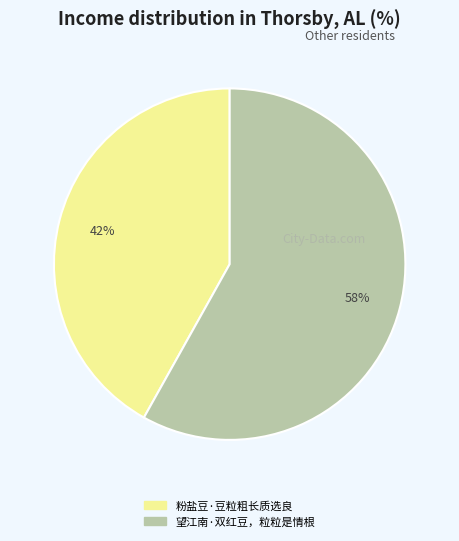

Between 望江南·双红豆，粒粒是情根 and 粉盐豆·豆粒粗长质选良, which is larger?

望江南·双红豆，粒粒是情根